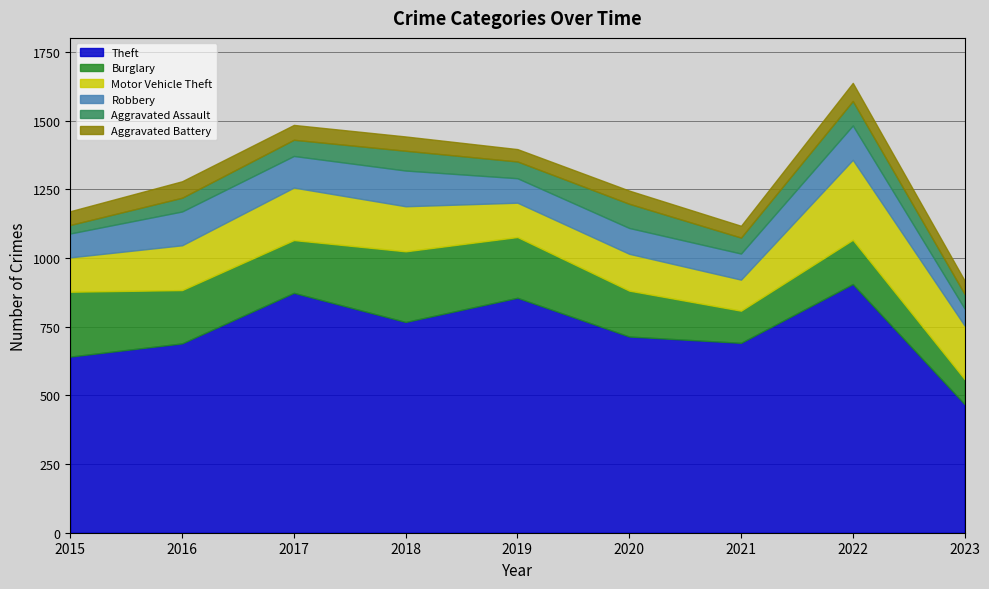

What is the sum of the Aggravated Battery values at 2021 and 2023?

92